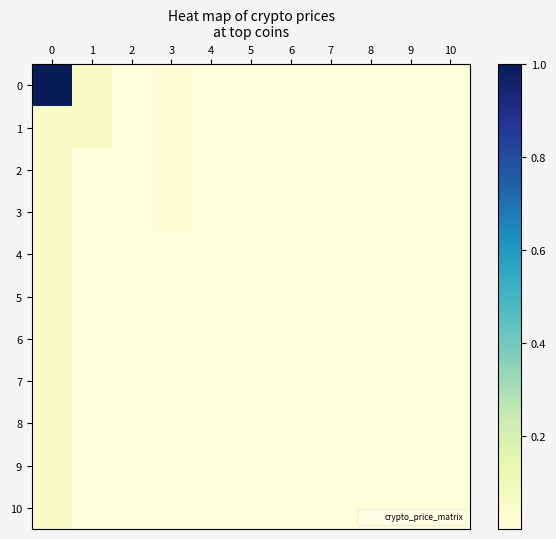

How many categories are shown in the chart?

11